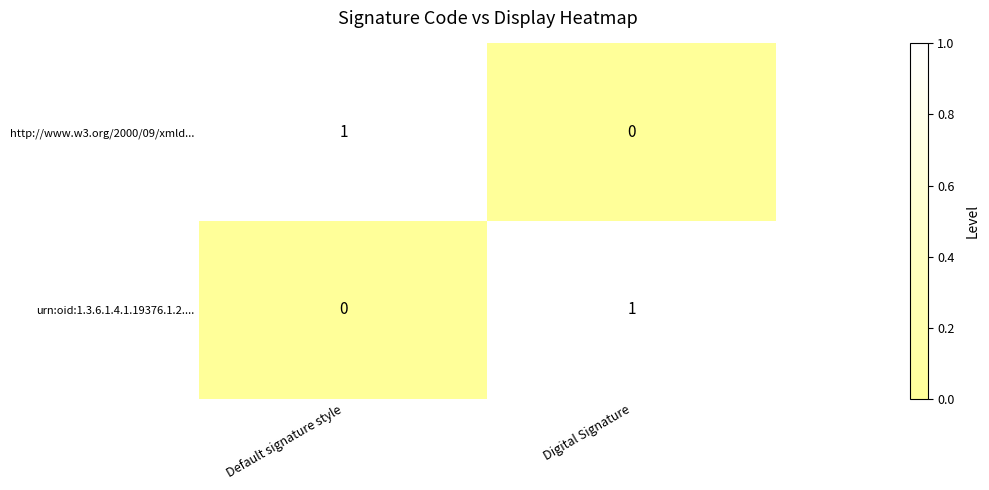

What is the total value across all series at Digital Signature?

1